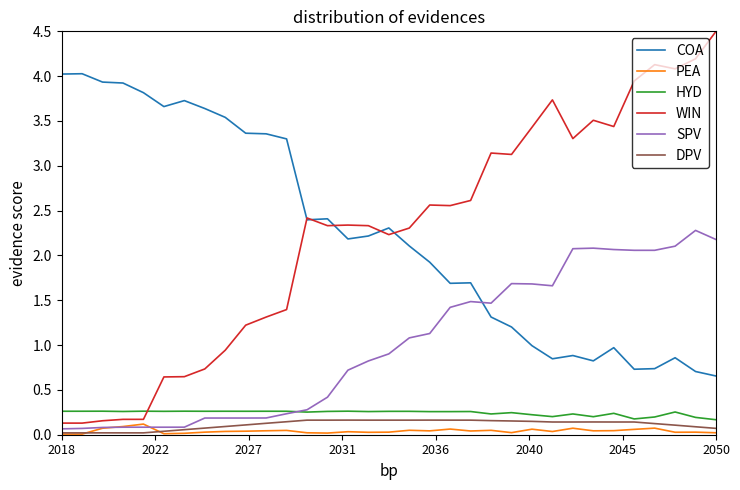

After their last crossing, which series has the higher values: HYD or WIN?

WIN